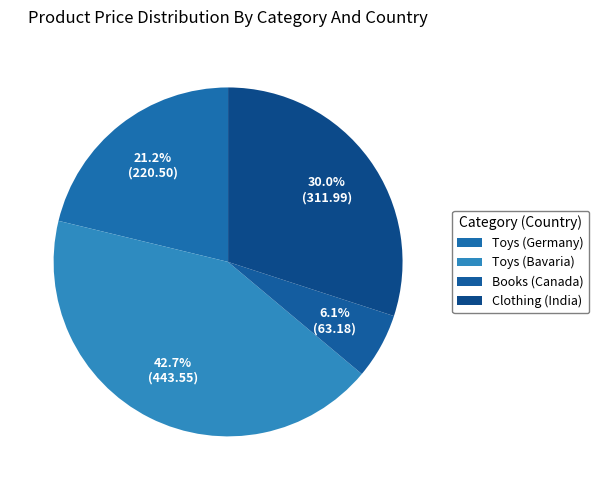

Is it true that Toys (Bavaria) is 55% of the pie?

False